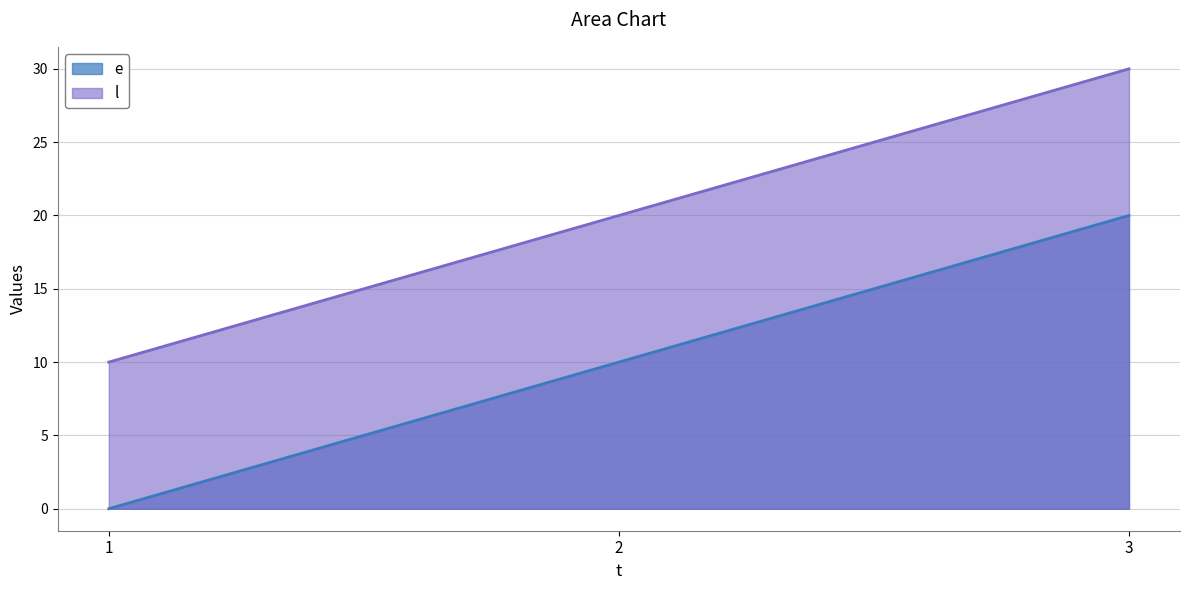

What is the sum of the e values at 3 and 2?

30